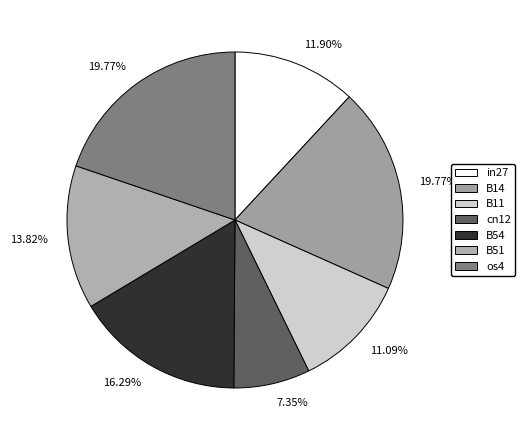

Is it true that B14 is 29% of the pie?

False